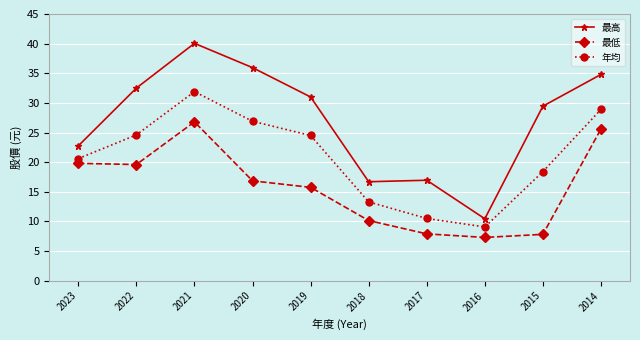

Rank the series by their average value, from highest to lowest.

最高, 年均, 最低